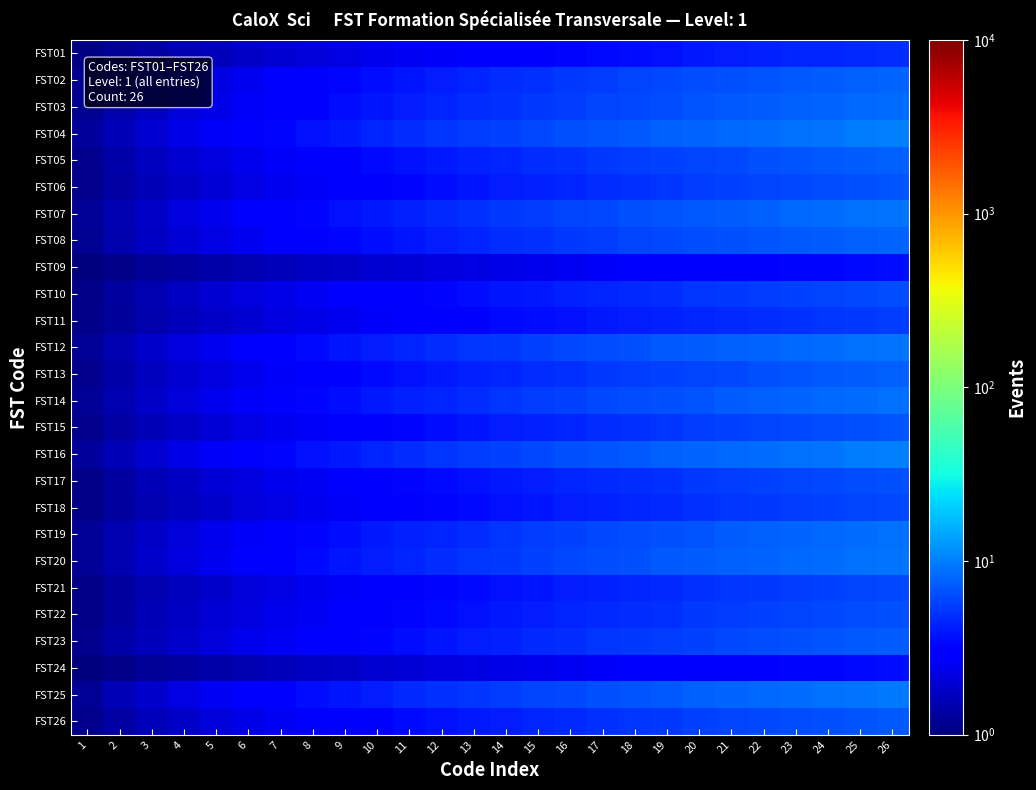

What is the total value across all series at 4?

49.1